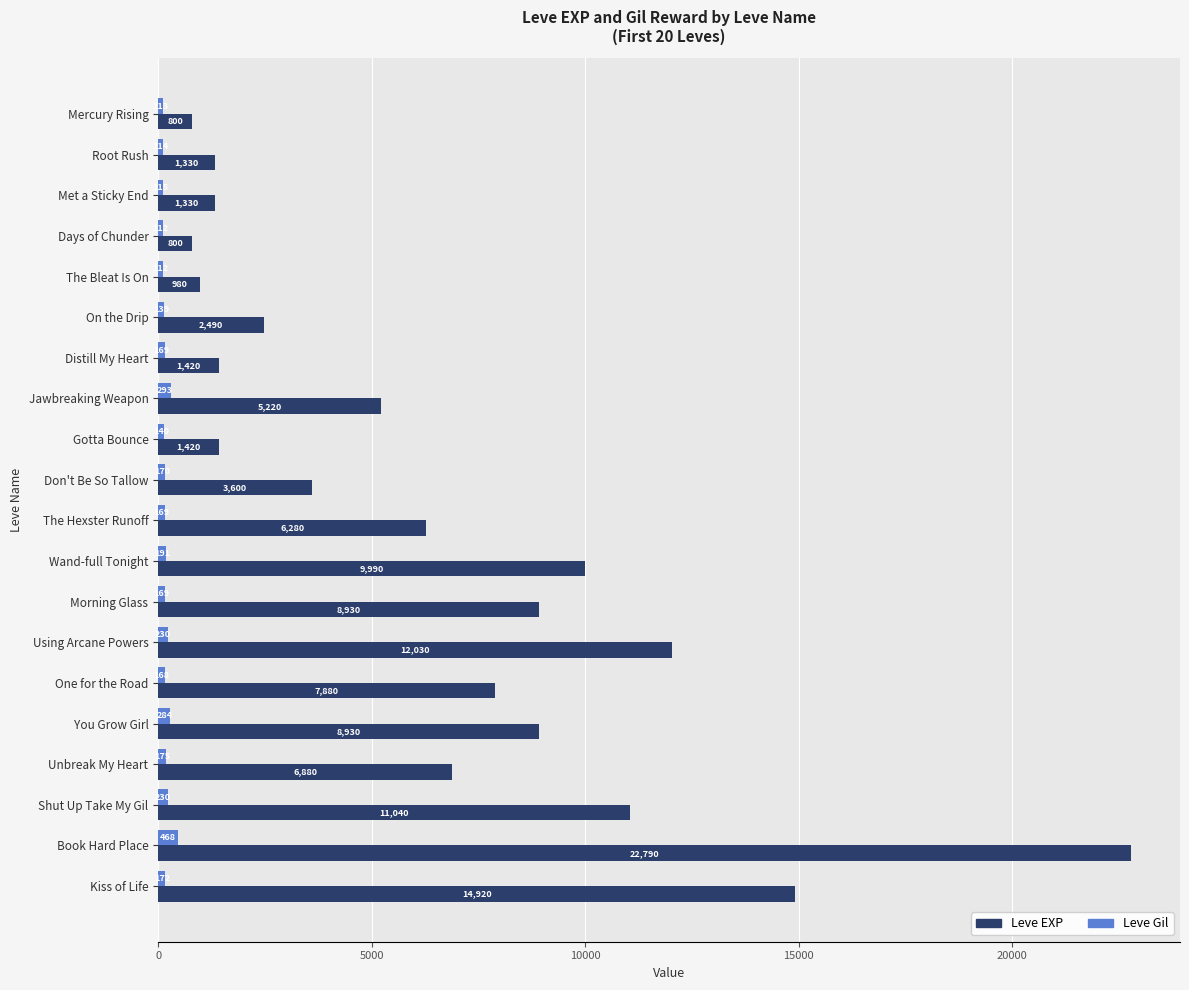

List the series in order of their peak value, highest first.

Leve EXP, Leve Gil